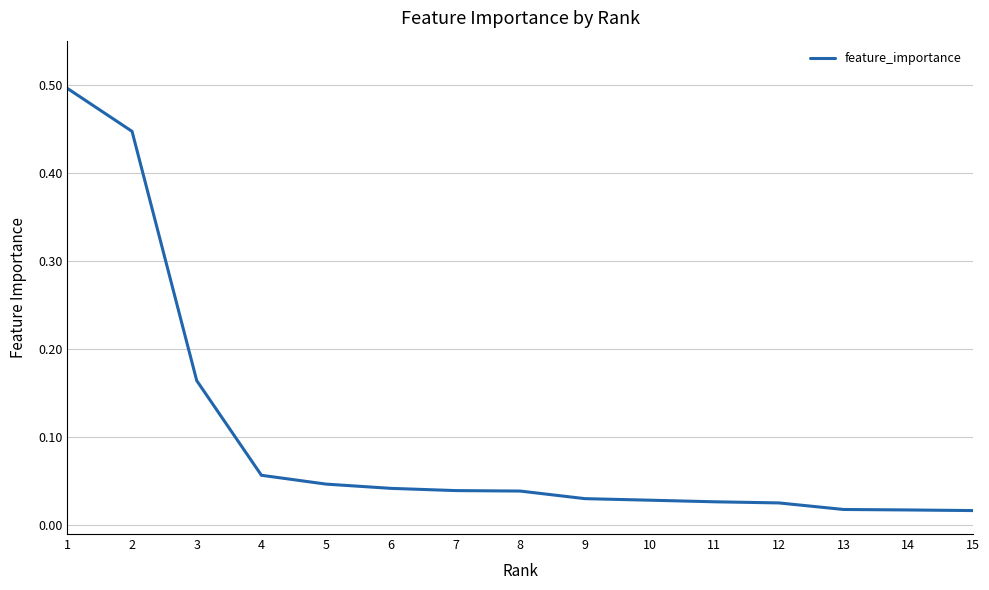

Is it true that the value at 1 is 0.5?

True